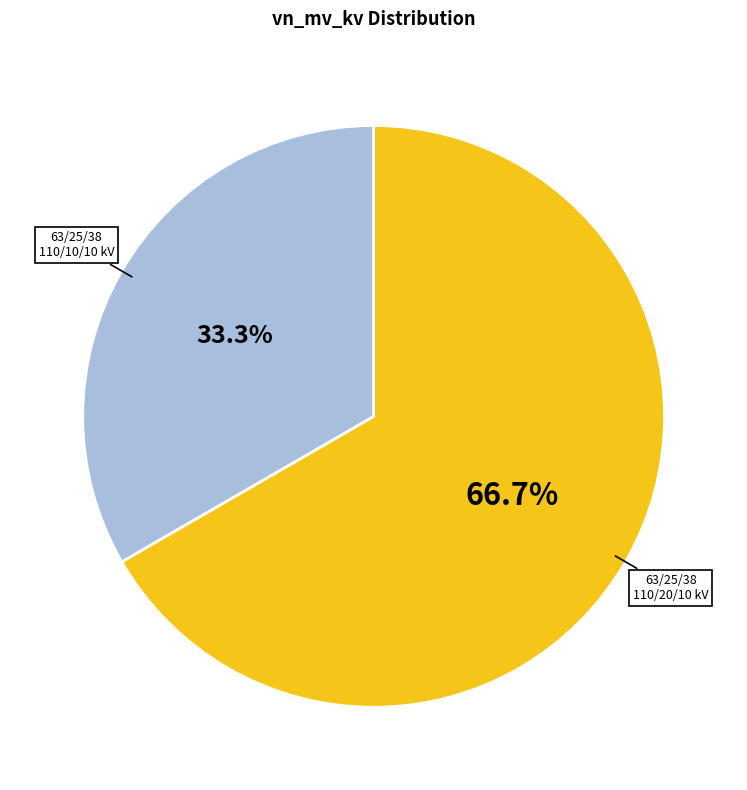

Is there any slice that represents more than half of the pie?

Yes